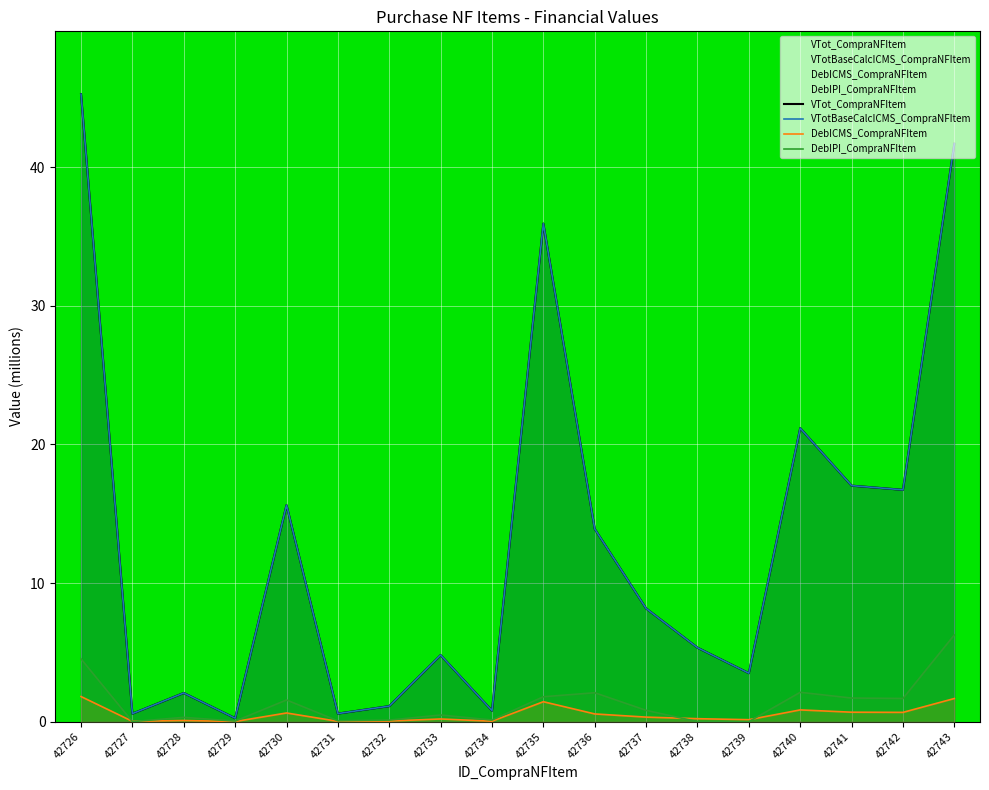

Which has a higher value, 42740 or 42737?

42740